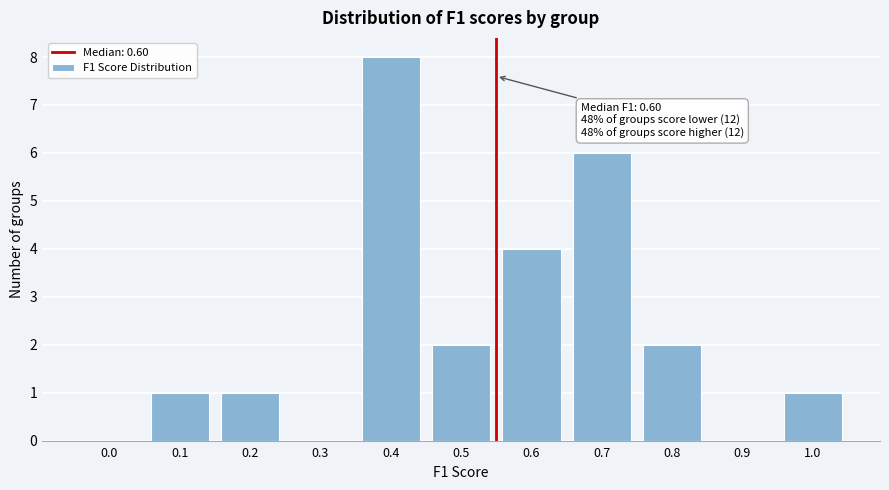

Reading left to right, what are all the values shown in this chart?

0.0=0	0.1=1	0.2=1	0.3=0	0.4=8	0.5=2	0.6=4	0.7=6	0.8=2	0.9=0	1.0=1